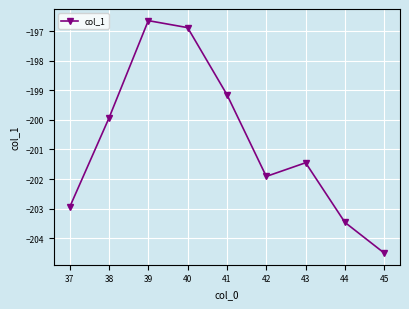

Is it true that the value at 44 is -296.8?

False